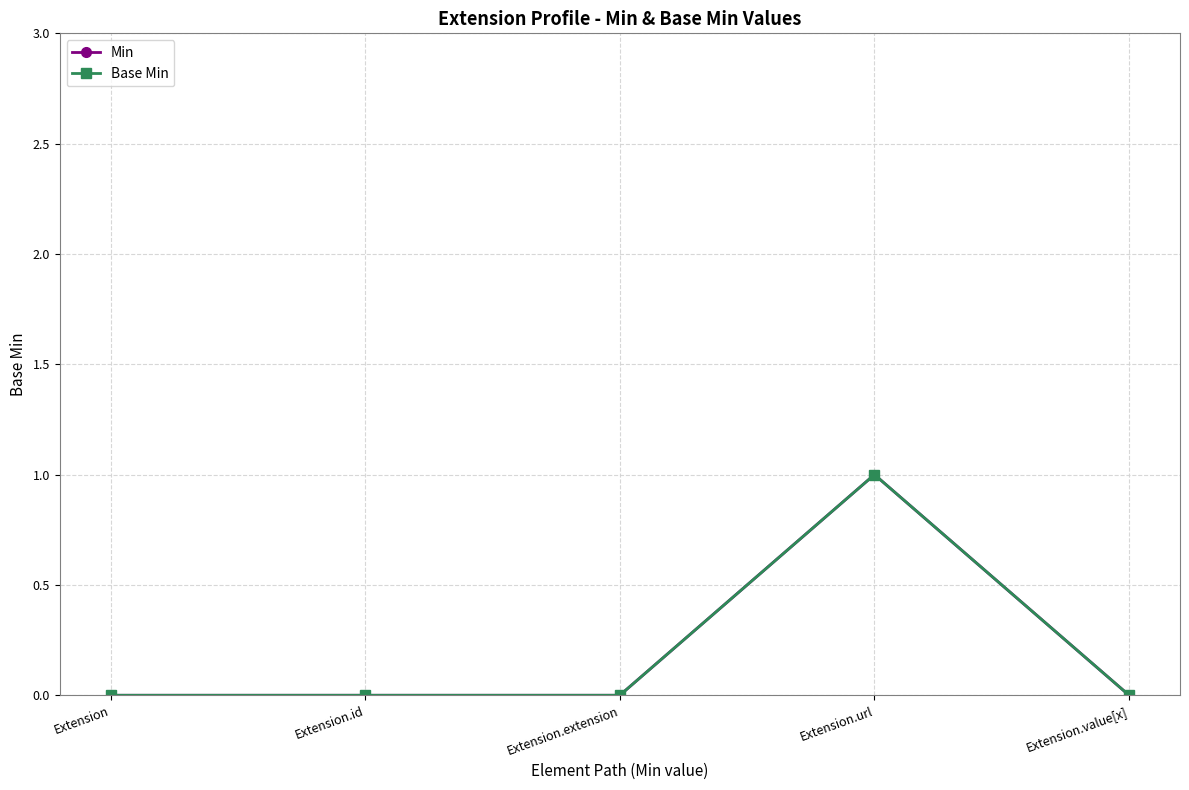

List the labels in order of Min value, largest first.

Extension.url, Extension, Extension.id, Extension.extension, Extension.value[x]